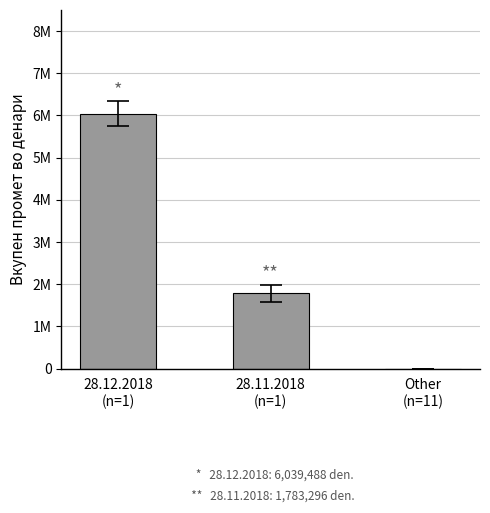

Are the bars horizontal?

No